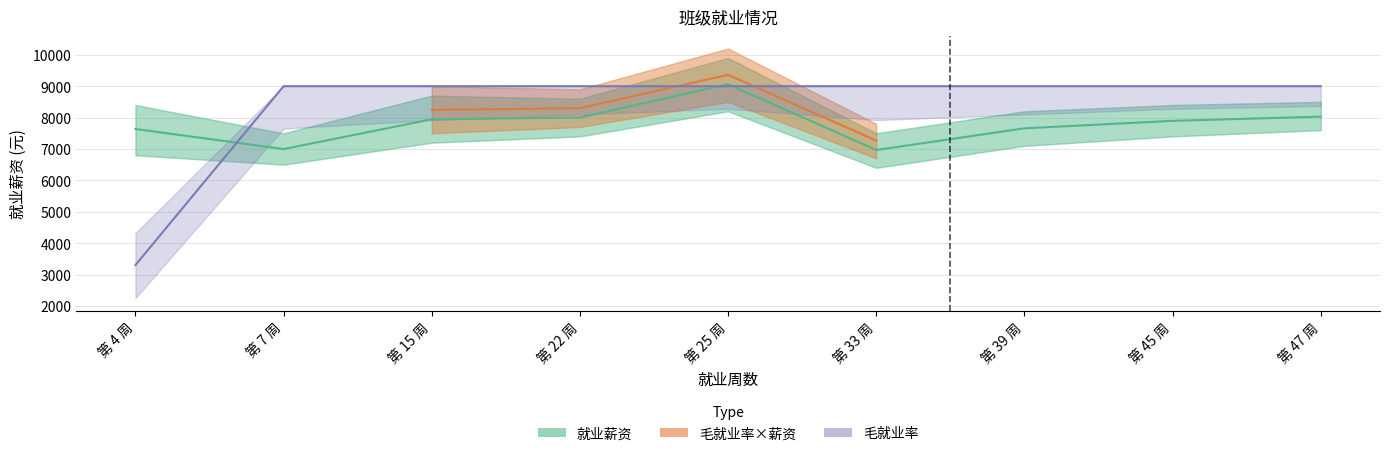

What value does the 毛就业率 series have at 第 45 周?

9000.0